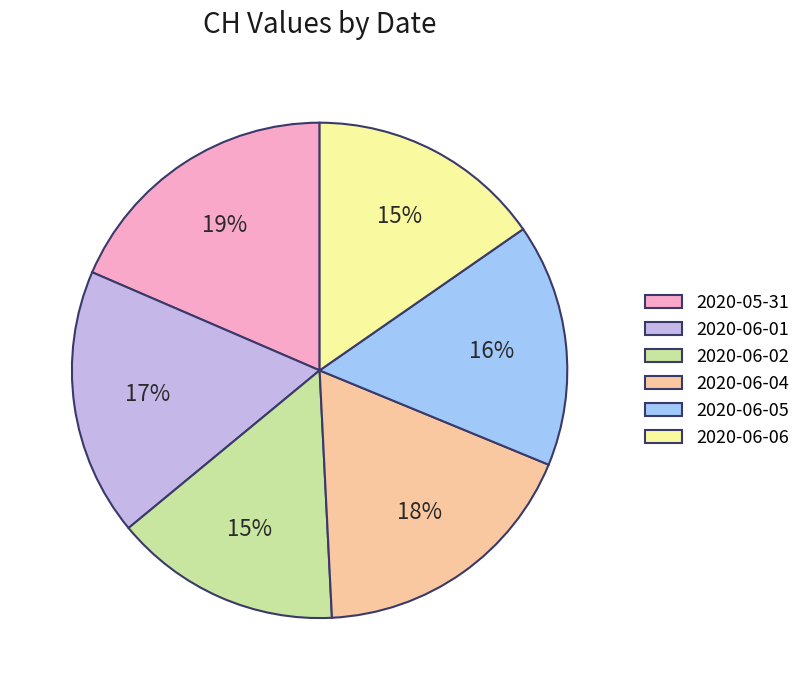

To the nearest percent, what percentage of the pie is 2020-06-04?

18%